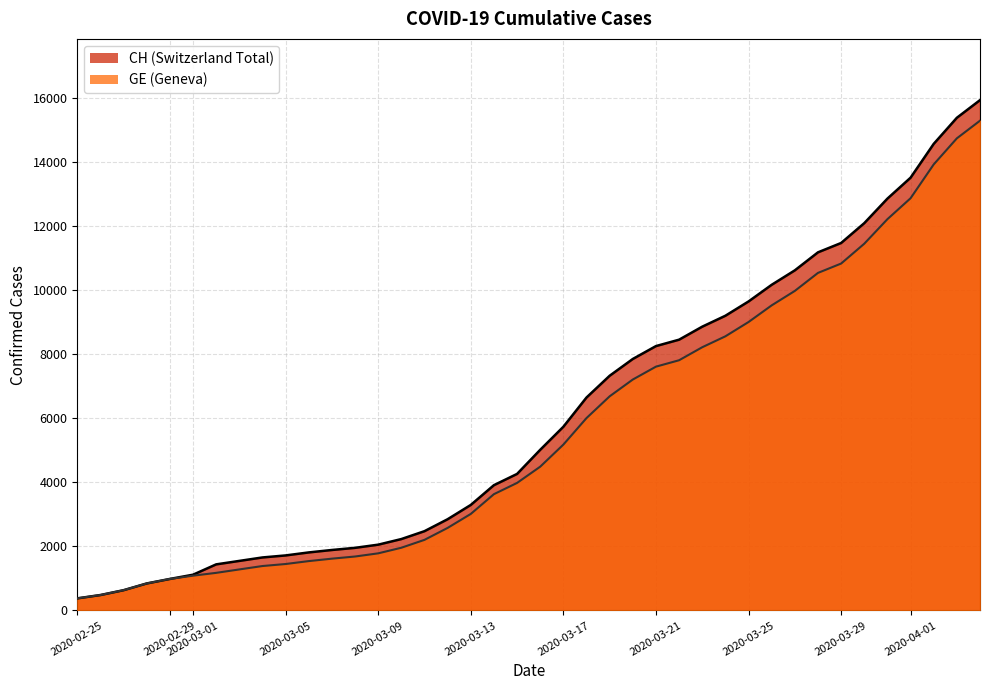

What is the greatest value displayed?

15926